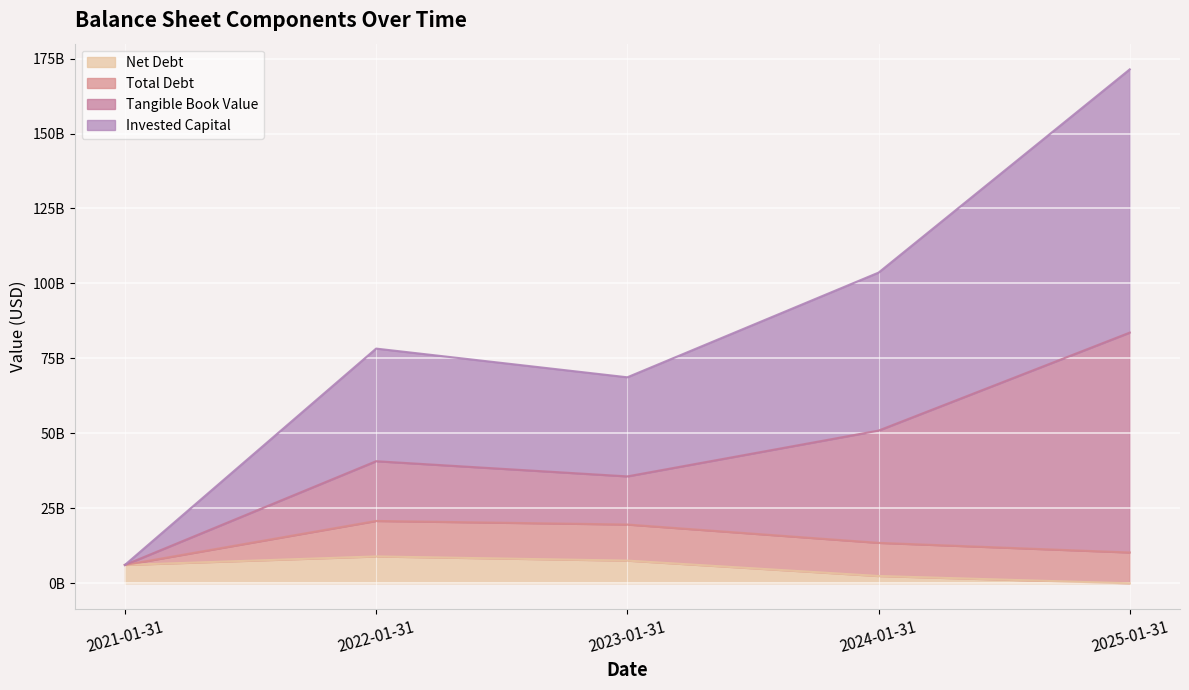

True or false: Invested Capital has more than 1 points higher than both neighbors.

False